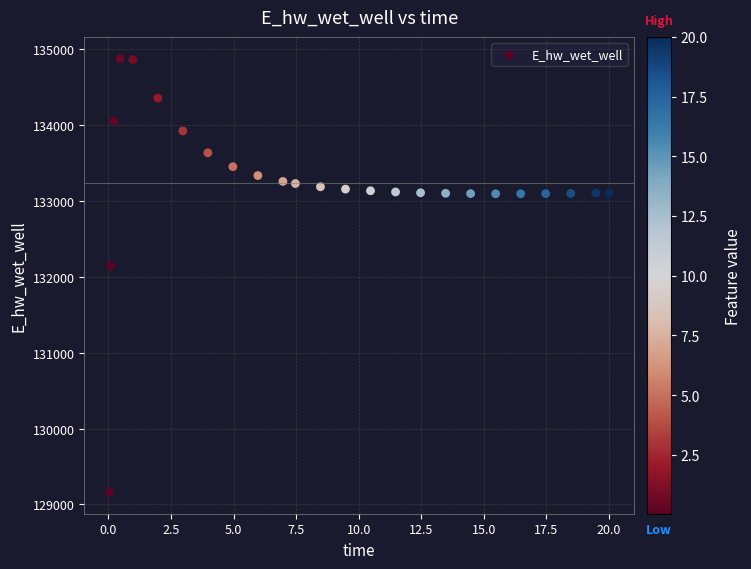

What is the range of Y values (max minus min)?

5715.7